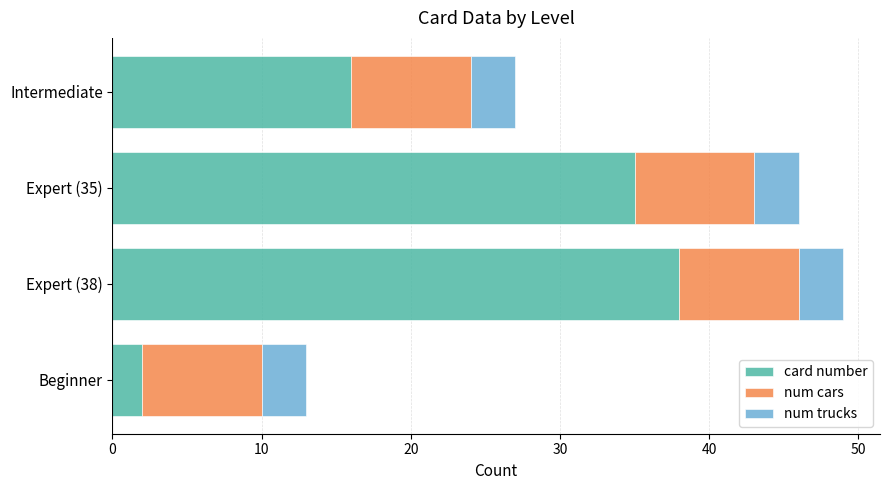

At which label does card number reach its minimum?

Beginner